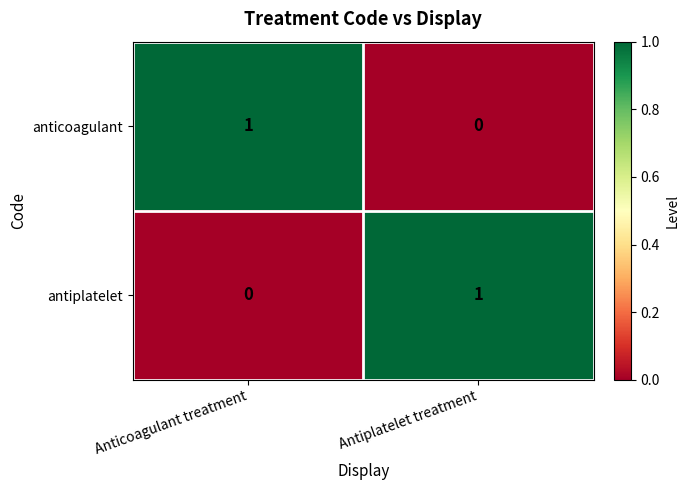

Rank the series at Anticoagulant treatment from lowest to highest value.

antiplatelet, anticoagulant